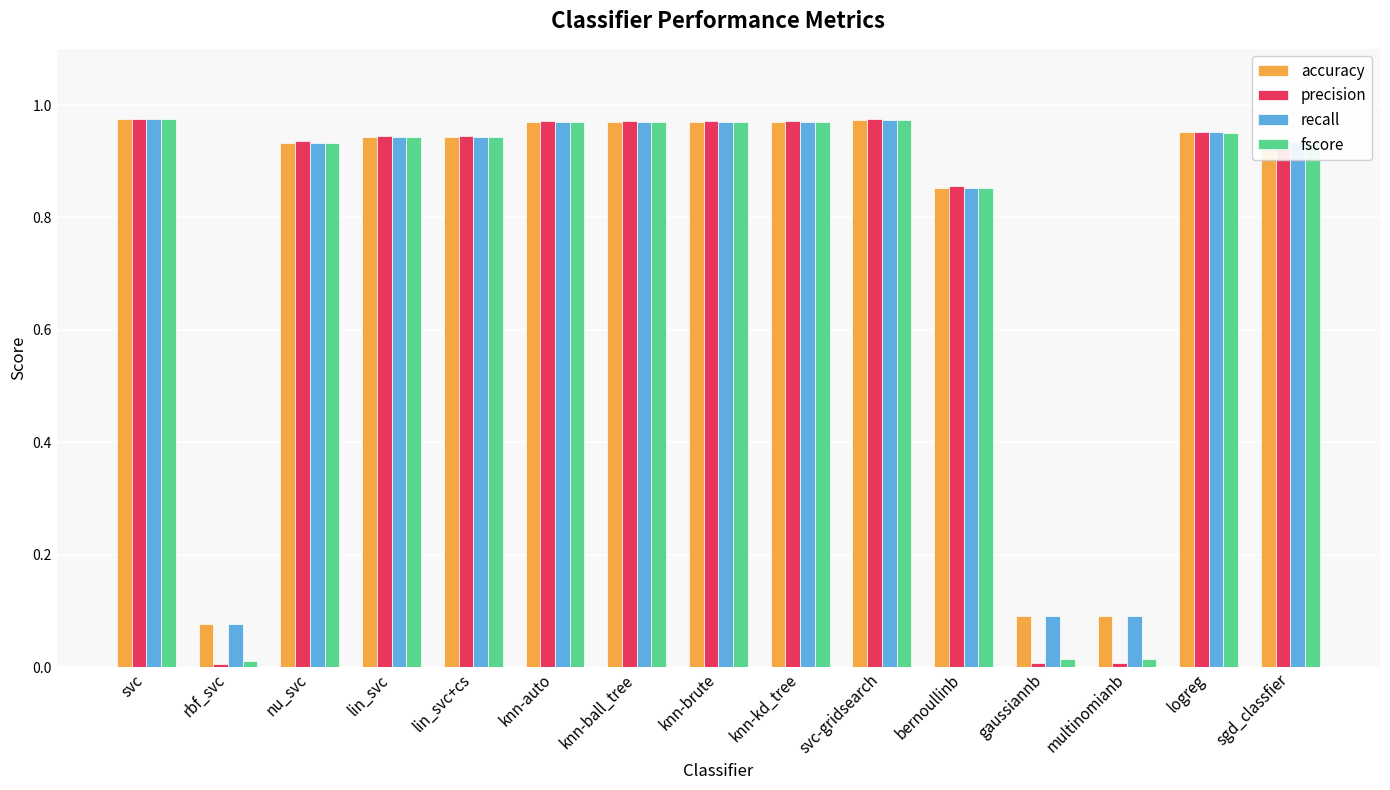

What is the total value across all series at bernoullinb?

3.4